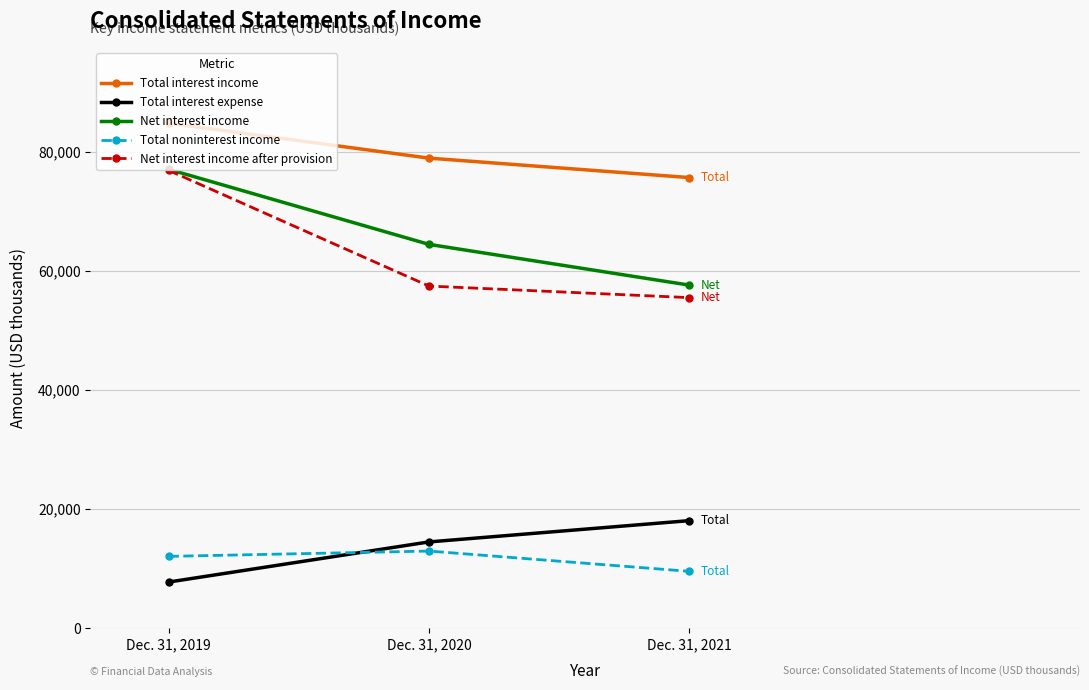

How many distinct data groups are displayed?

5